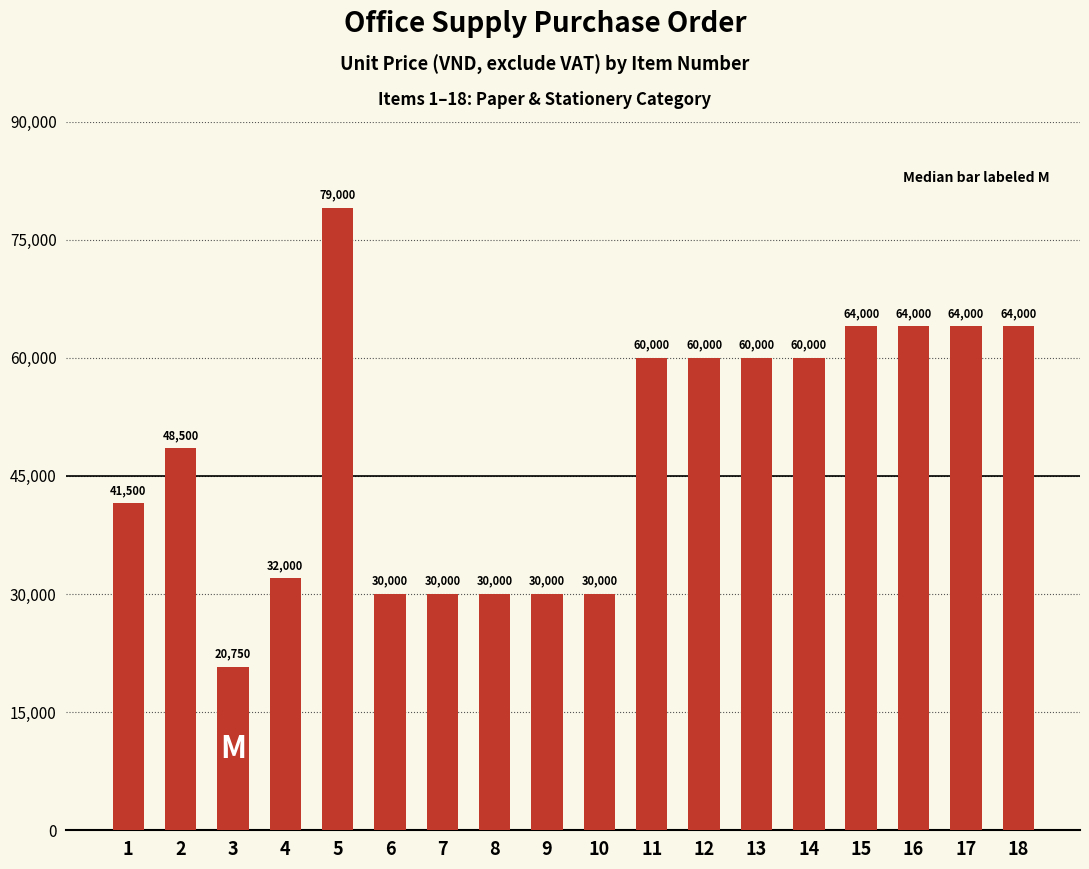

Does the chart contain stacked bars?

No